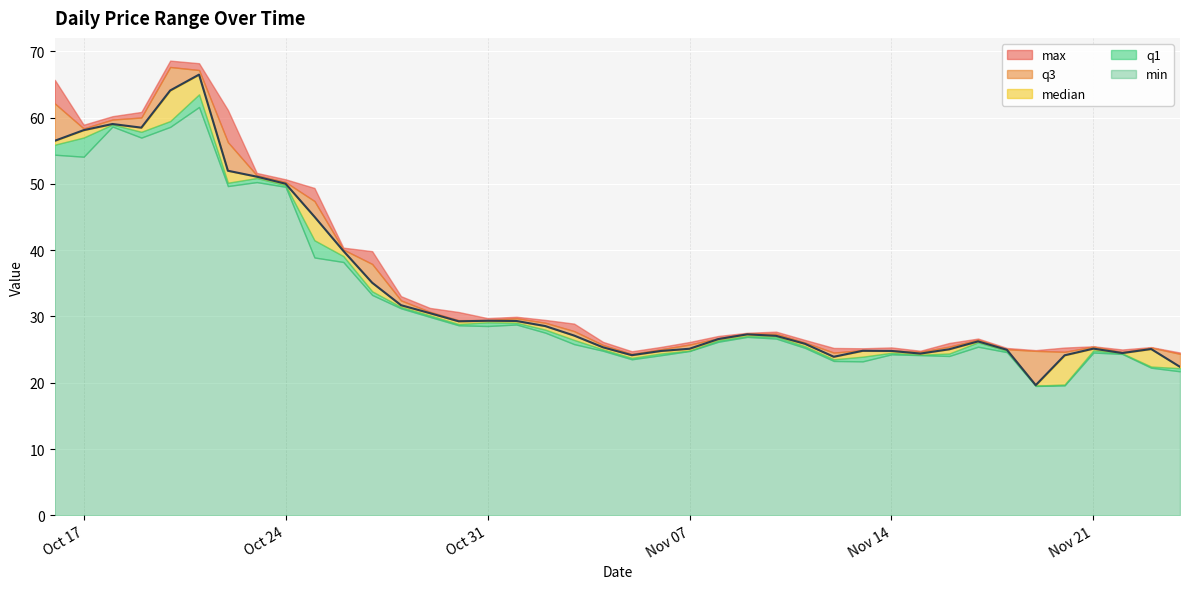

True or false: median and max intersect in this chart.

False